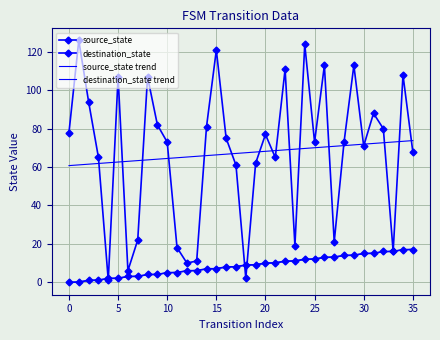

True or false: source_state trend has more than 2 interior local peaks.

False